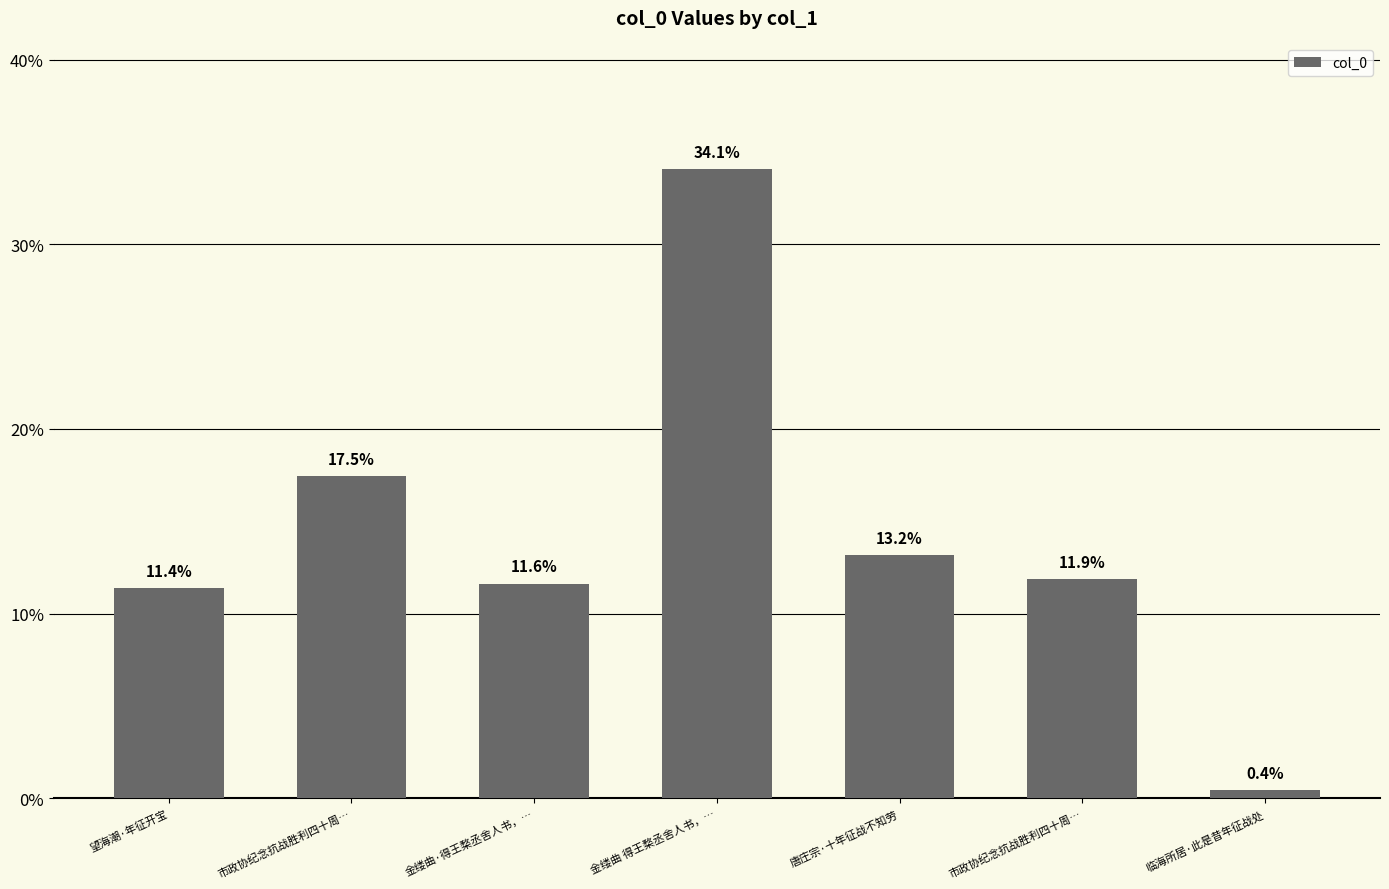

How many bars are there in total?

7